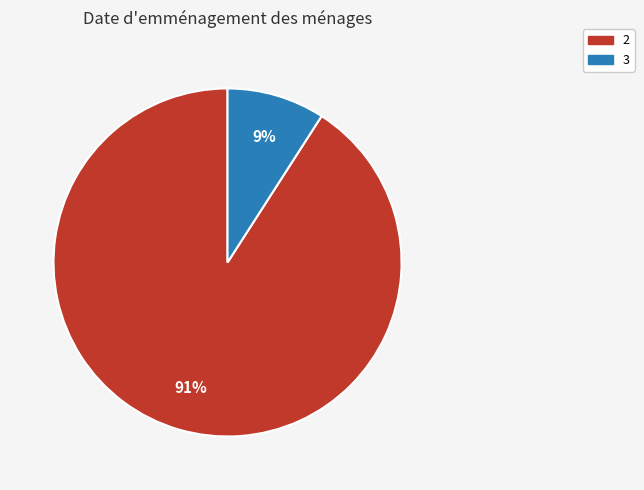

To the nearest percent, what portion does 3 represent?

9%